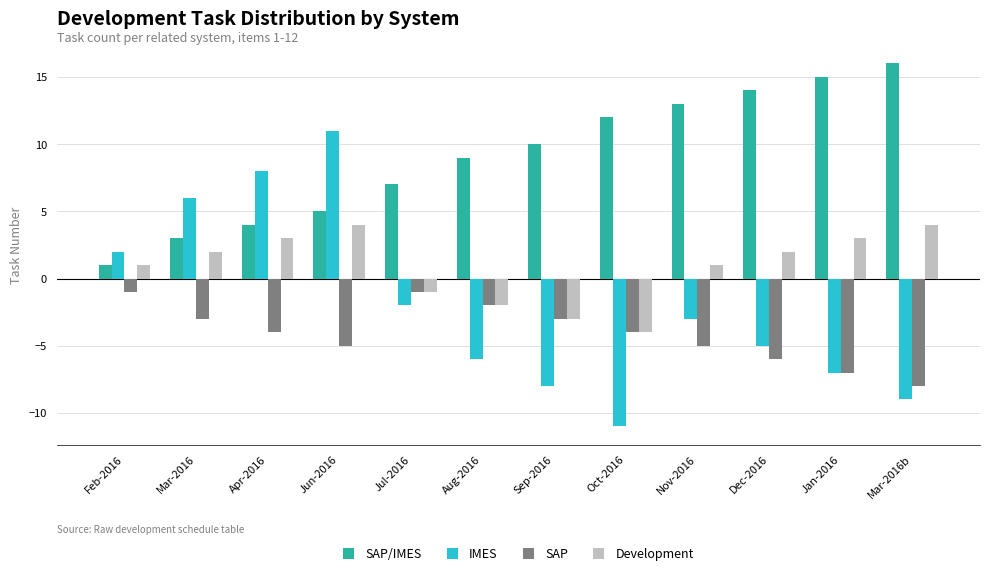

Which category has the highest value in the IMES series?

Jun-2016